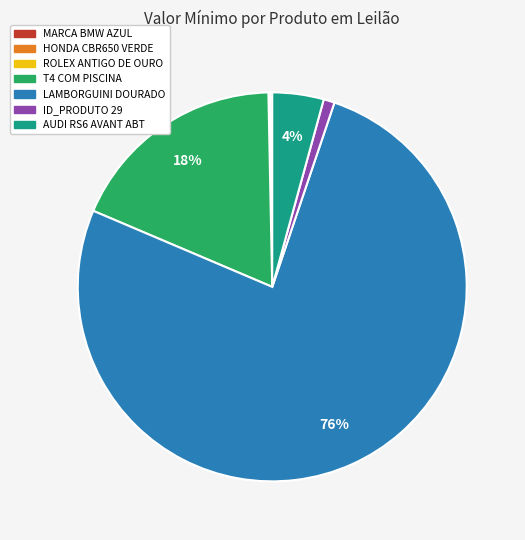

To the nearest percent, what portion does ID_PRODUTO 29 represent?

1%